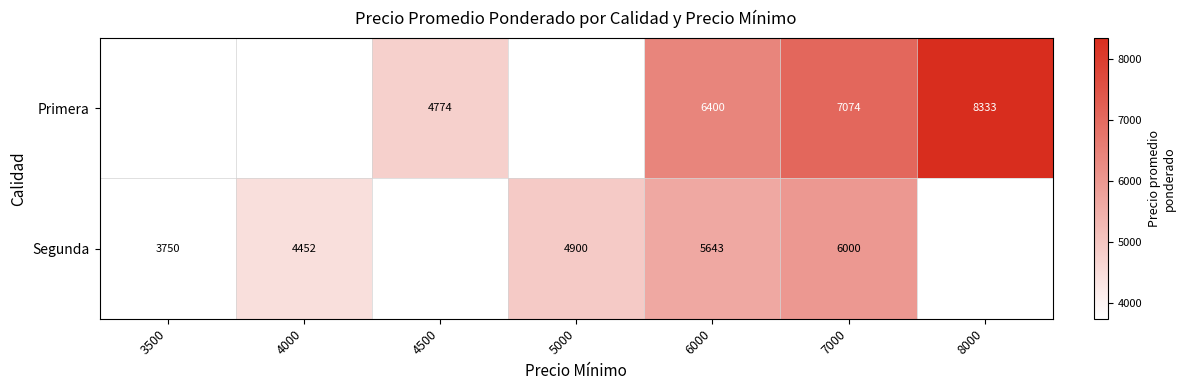

The value of Primera at 7000 is 10414. True or false?

False